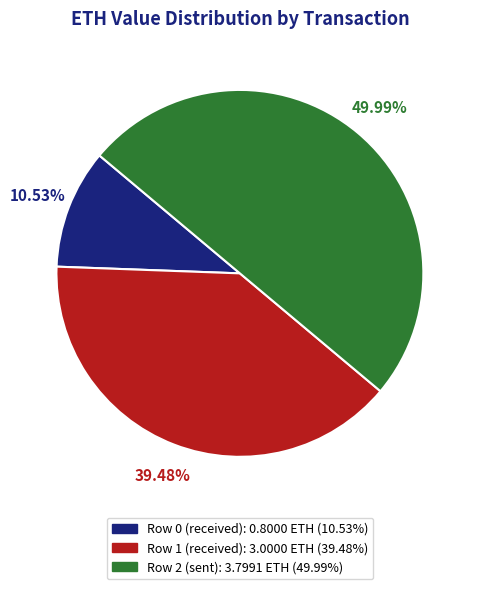

The Row 0 (received) slice represents 2% of the pie. True or false?

False